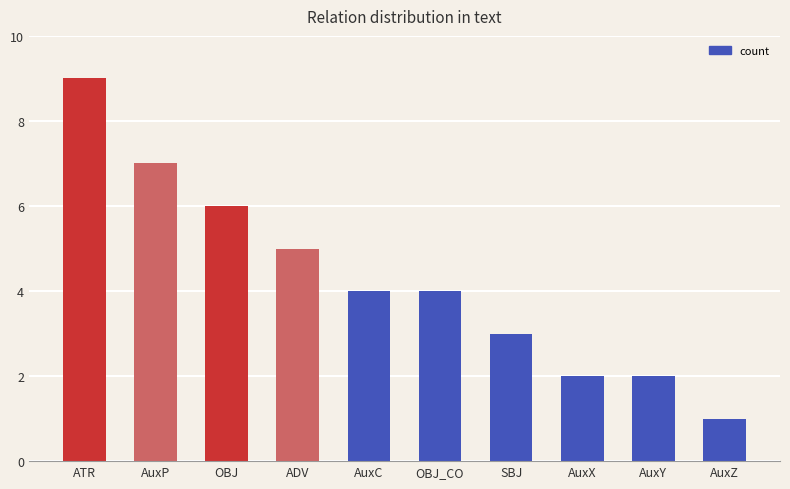

What is the approximate value at OBJ?

6